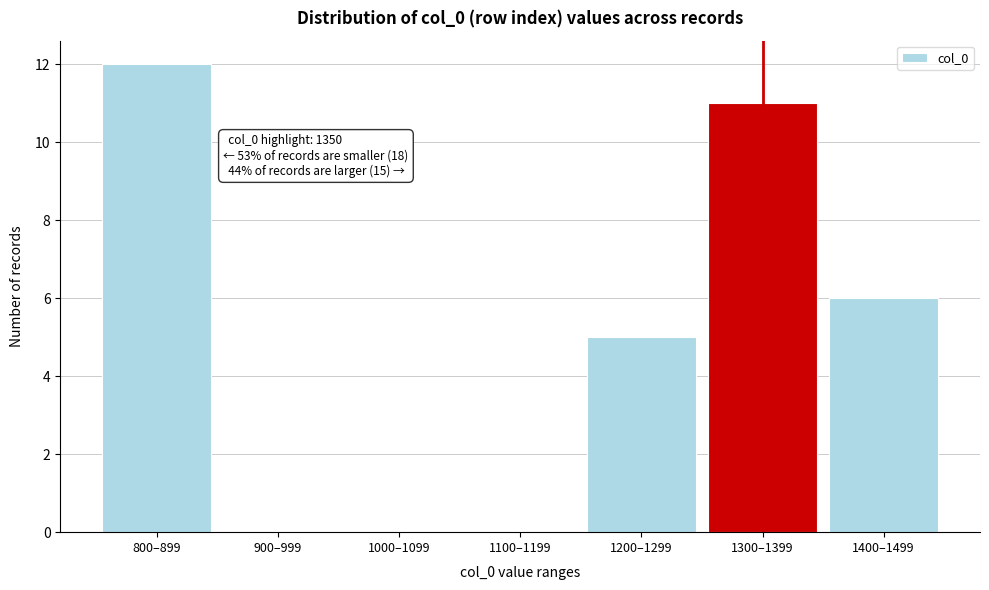

Reading left to right, what are all the values shown in this chart?

800–899=12	900–999=0	1000–1099=0	1100–1199=0	1200–1299=5	1300–1399=11	1400–1499=6